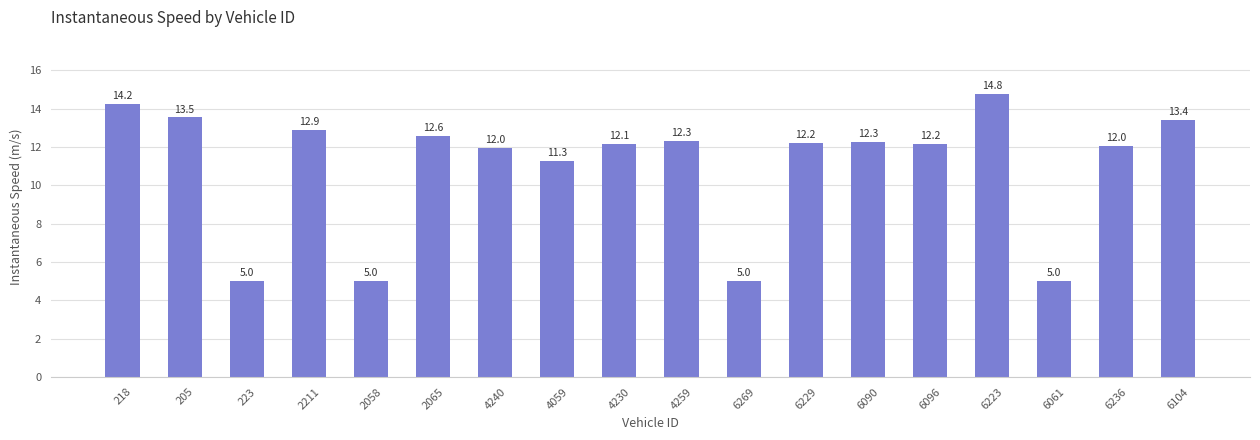

What is the minimum value shown in the chart?

5.0